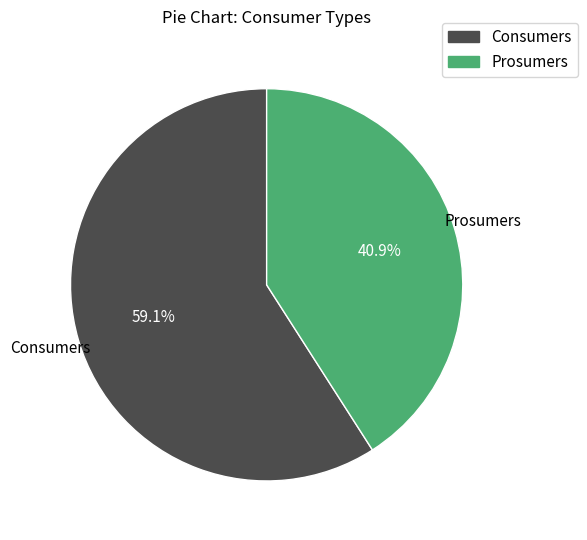

Is there any slice that represents more than half of the pie?

Yes